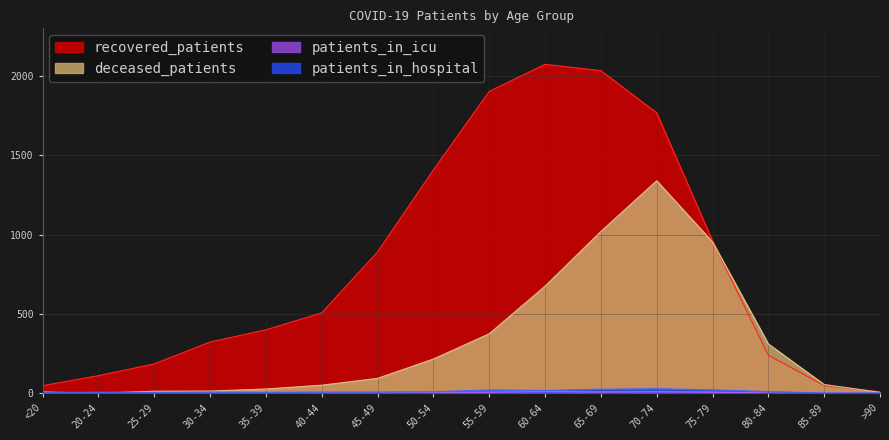

How many values in the deceased_patients series are below 93?

8